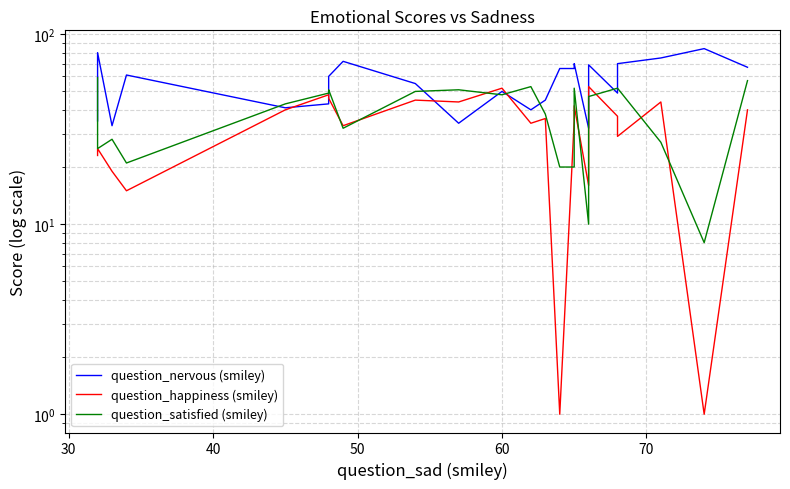

What is the highest value of the question_happiness (smiley) series?

53